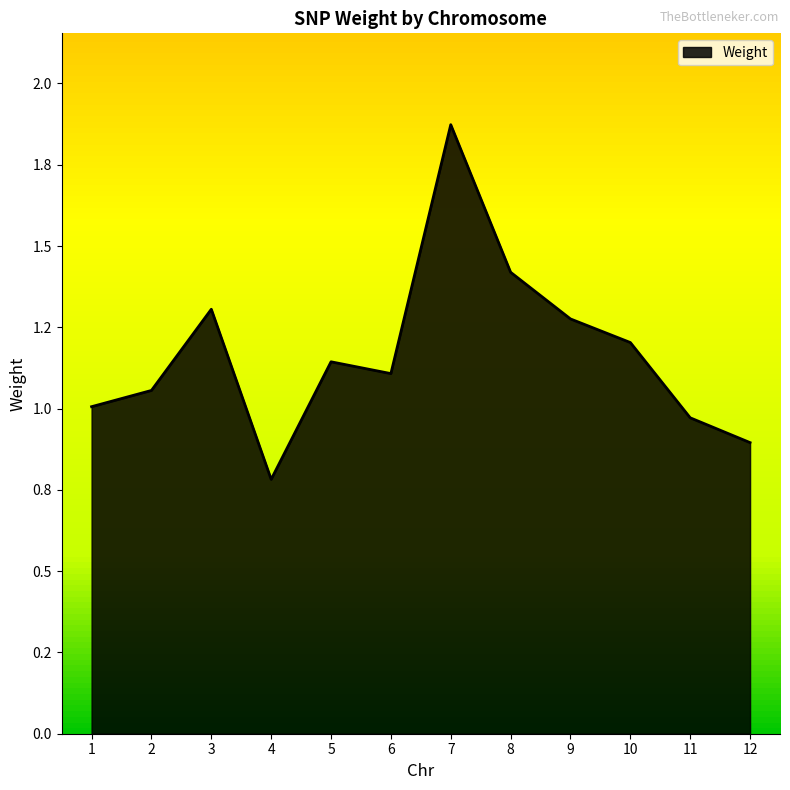

At which category does the data reach its first local valley?

1